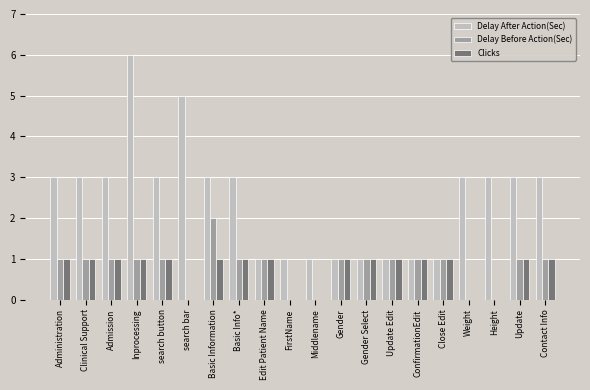

Are the bars grouped side by side (vs. stacked)?

Yes